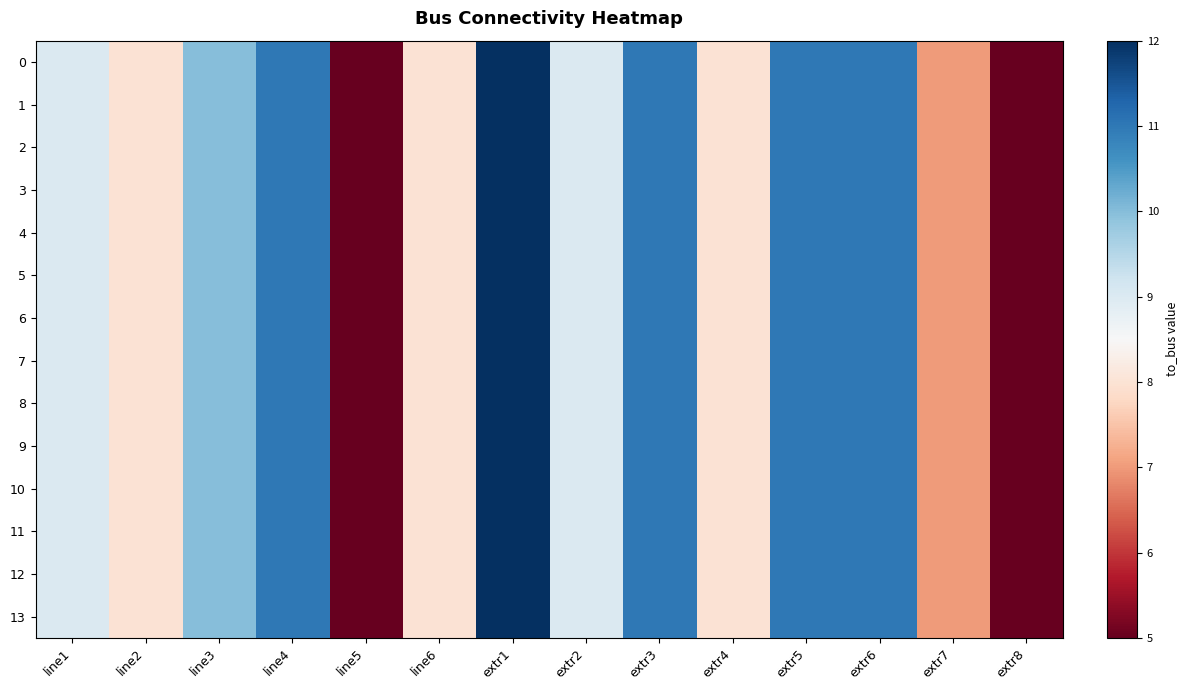

Rank the series at line5 from highest to lowest value.

0, 1, 2, 3, 4, 5, 6, 7, 8, 9, 10, 11, 12, 13